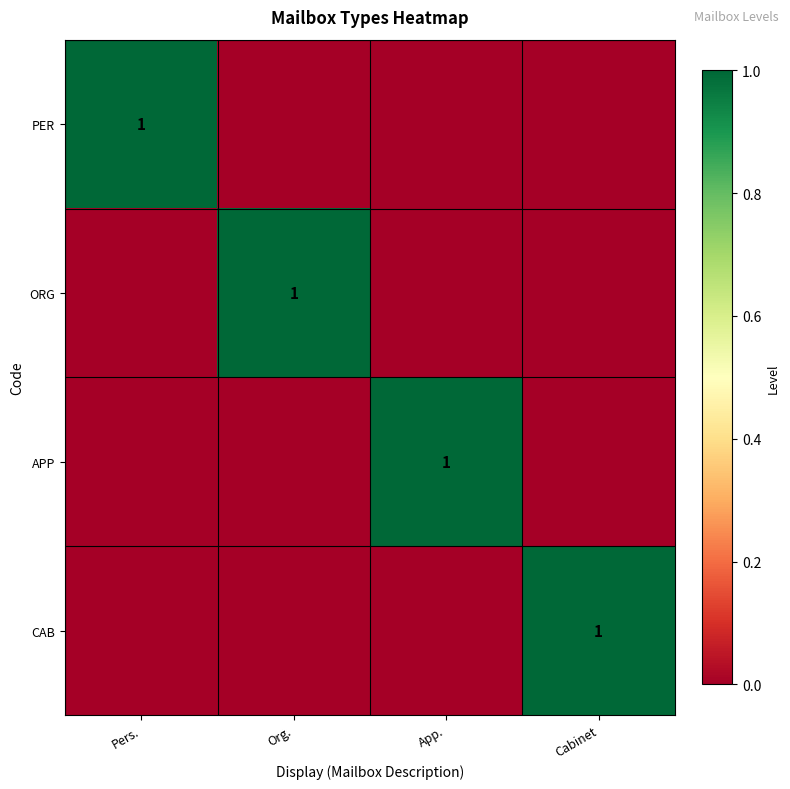

The value of CAB at Cabinet is 0. True or false?

False